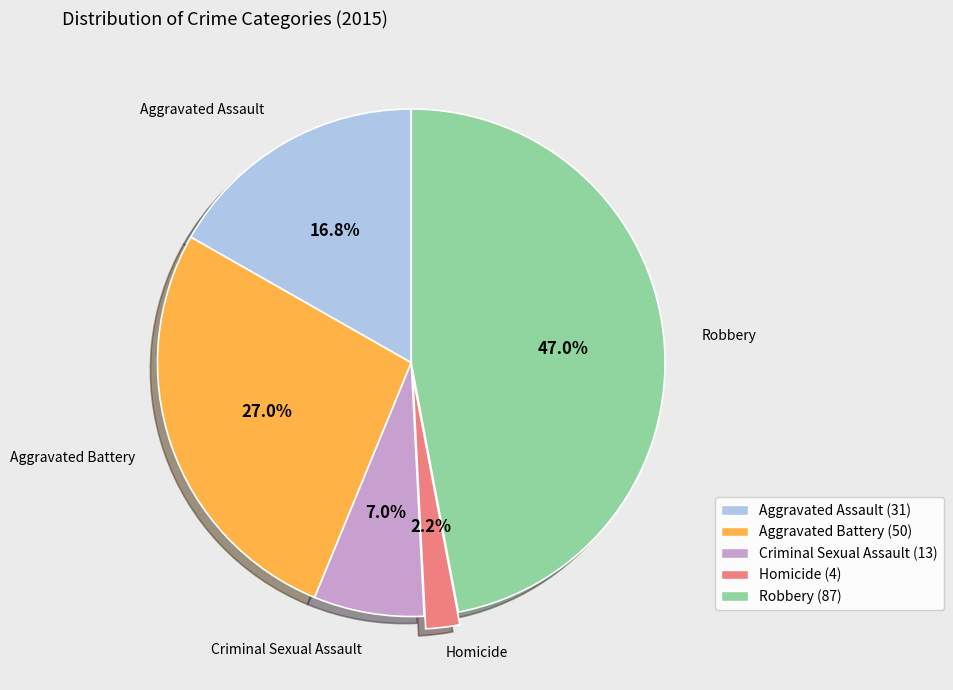

To the nearest percent, what is the difference between the Criminal Sexual Assault and Robbery slice percentages?

40%